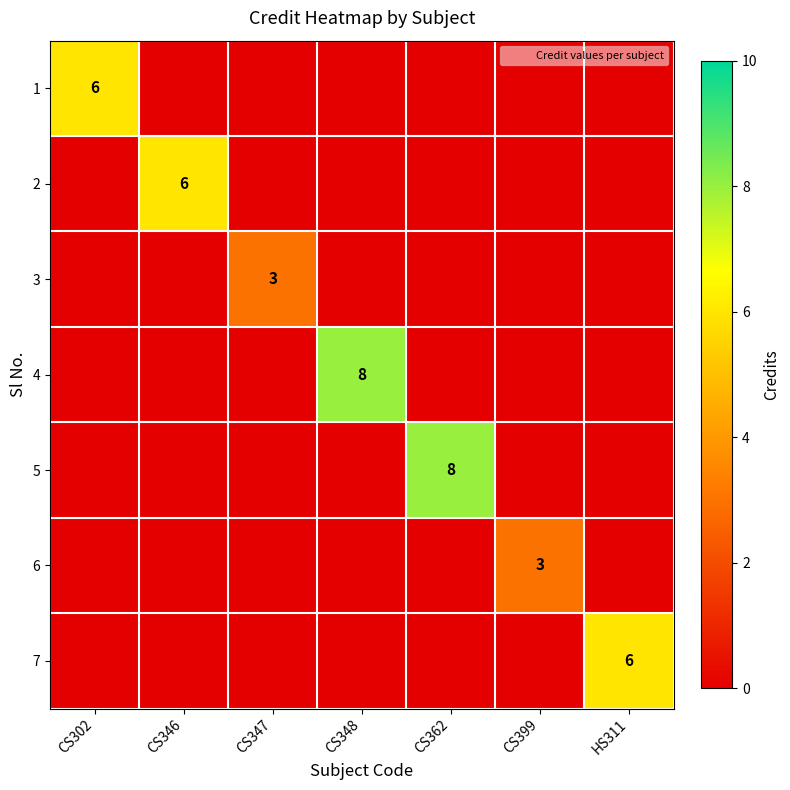

Is it true that 6 equals 3 at CS399?

True